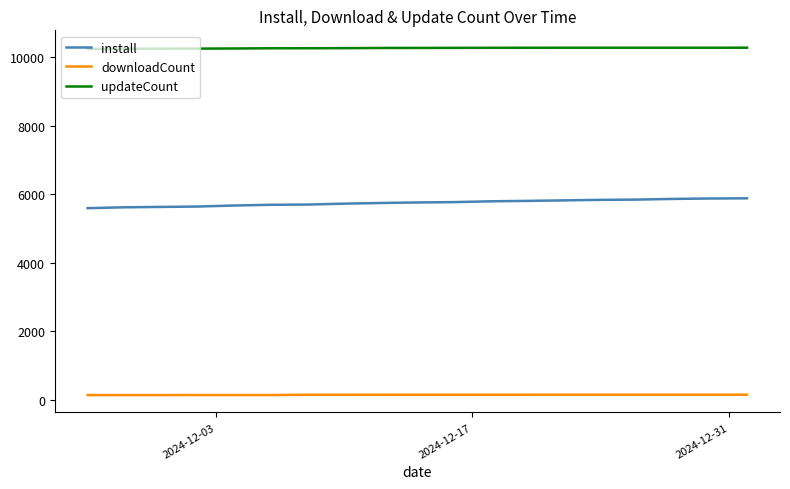

True or false: downloadCount and install cross at least once.

False